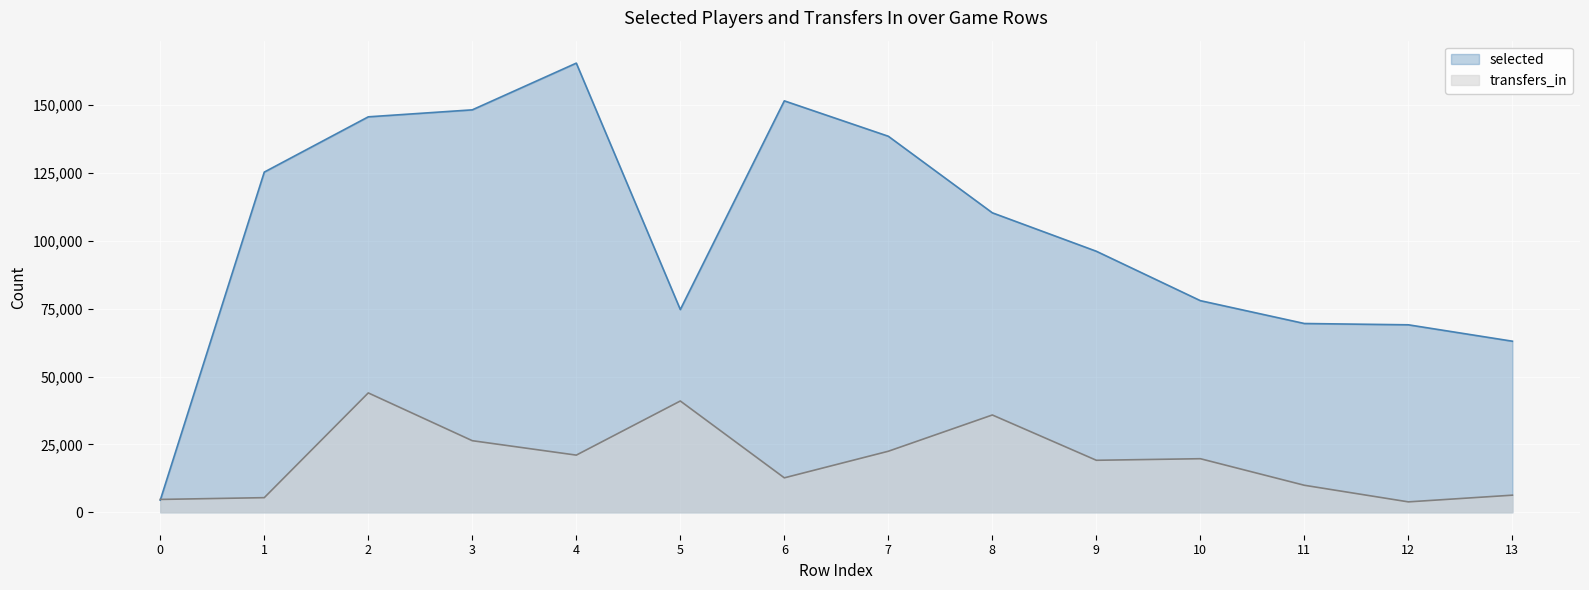

True or false: transfers_in has more than 1 interior local peaks.

True